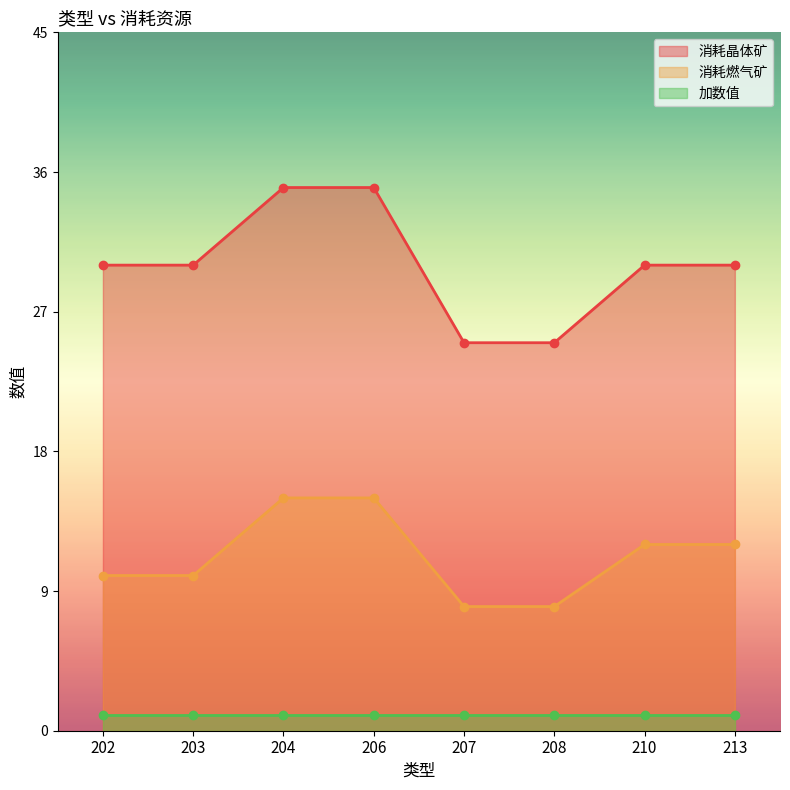

What is the difference between the maximum and minimum values in the 消耗燃气矿 series?

7